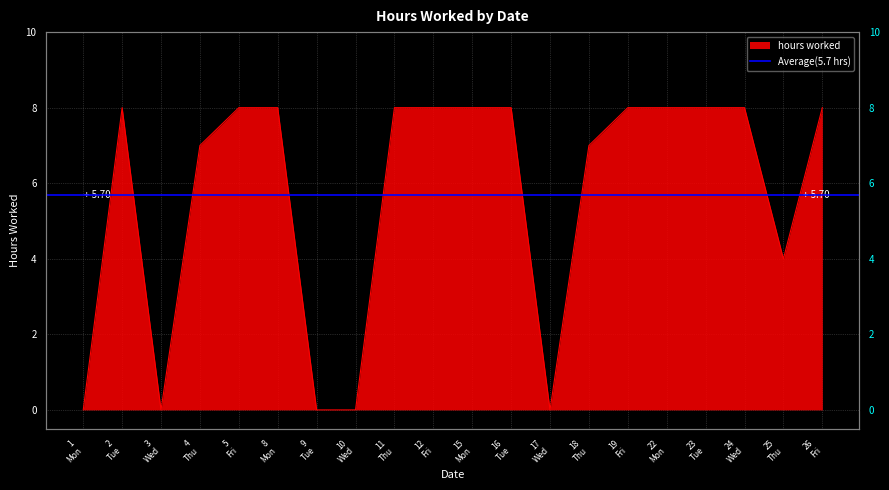

List the labels in order of value, largest first.

2 Tue, 5 Fri, 8 Mon, 11 Thu, 12 Fri, 15 Mon, 16 Tue, 19 Fri, 22 Mon, 23 Tue, 24 Wed, 26 Fri, 4 Thu, 18 Thu, 25 Thu, 1 Mon, 3 Wed, 9 Tue, 10 Wed, 17 Wed